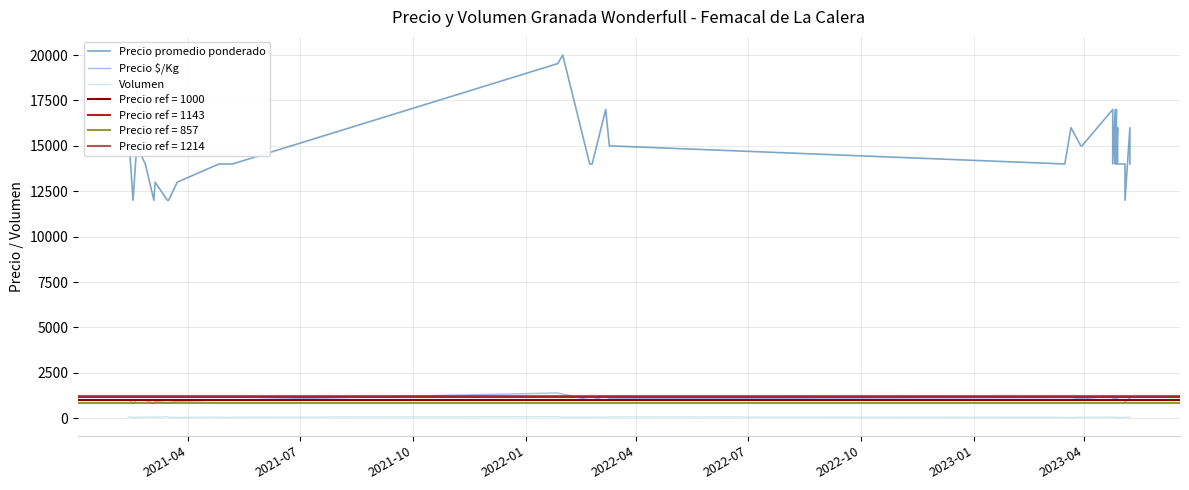

True or false: Volumen and Precio $/Kg cross at least once.

False